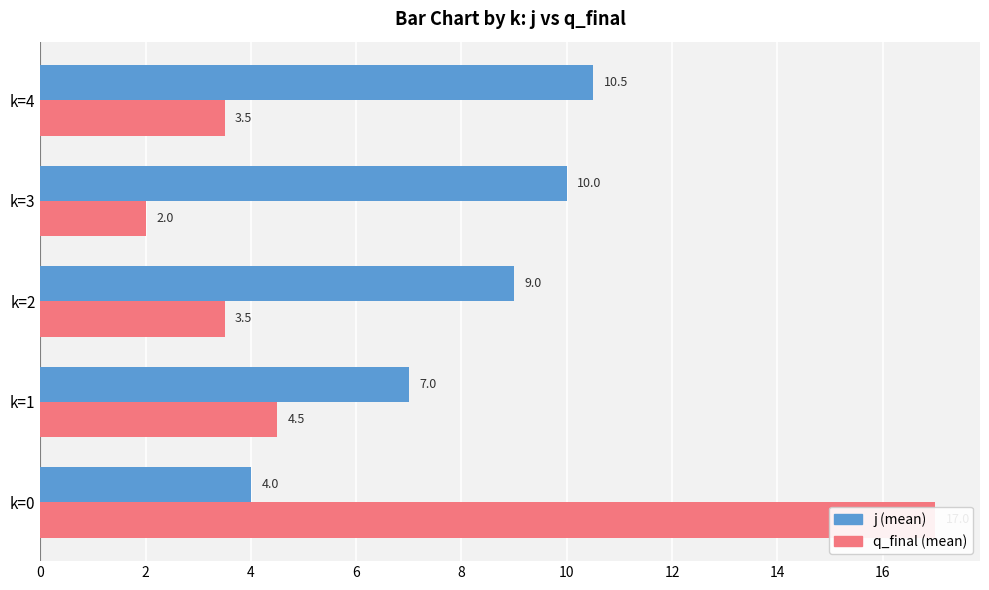

Which series has the largest total across all categories?

j